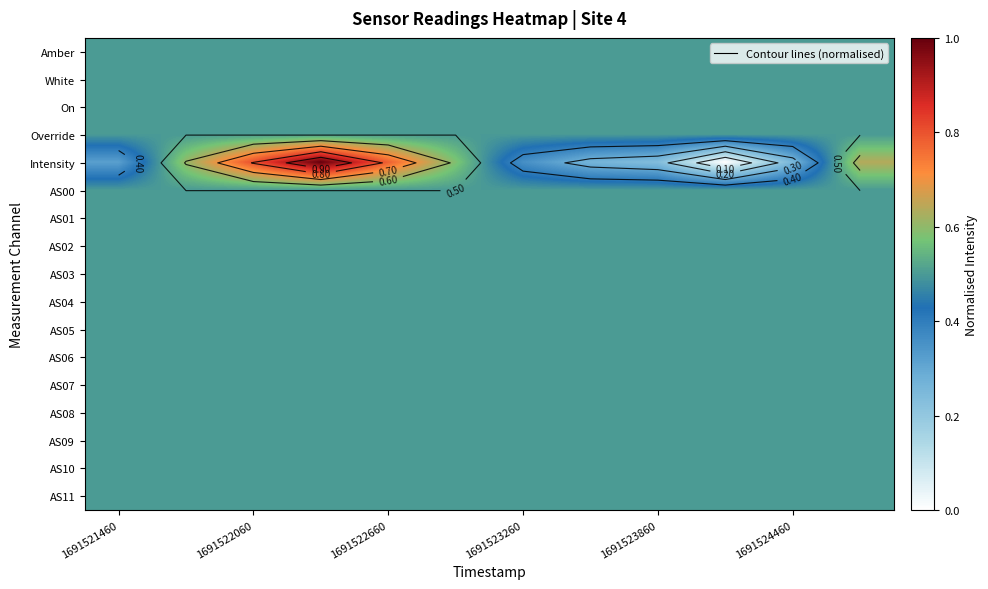

List the series in order of their peak value, highest first.

Intensity, Amber, White, On, Override, AS00, AS01, AS02, AS03, AS04, AS05, AS06, AS07, AS08, AS09, AS10, AS11